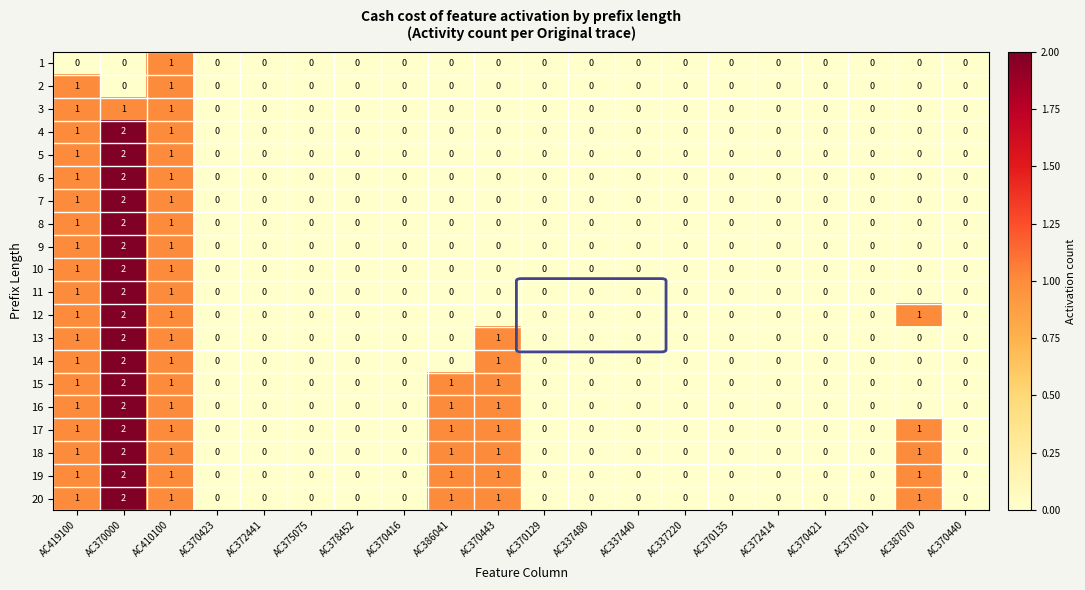

The value of 6 at AC419100 is 1. True or false?

True